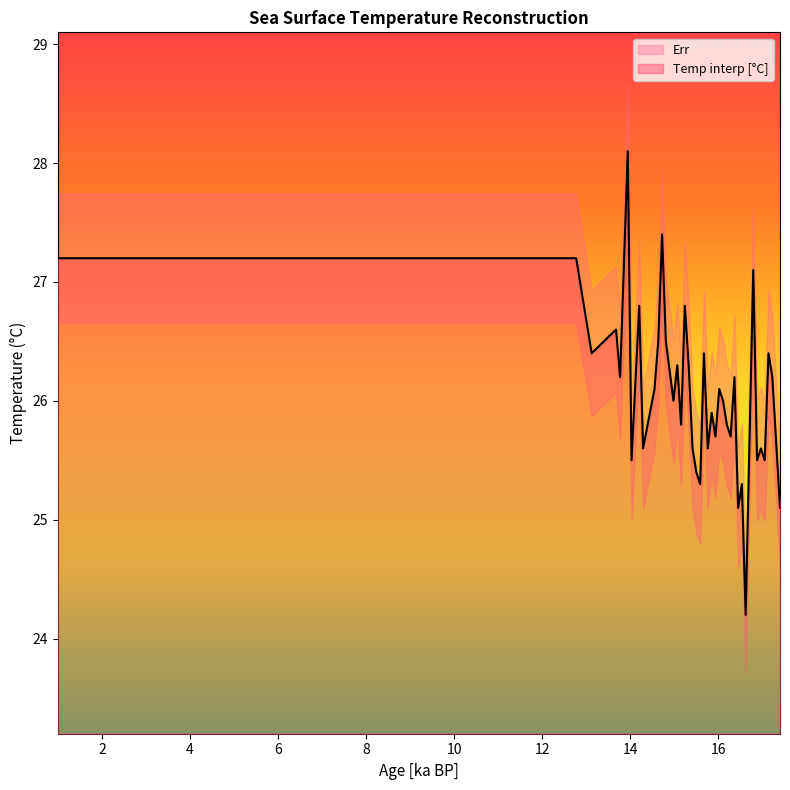

The value at 26 is 37.9. True or false?

False